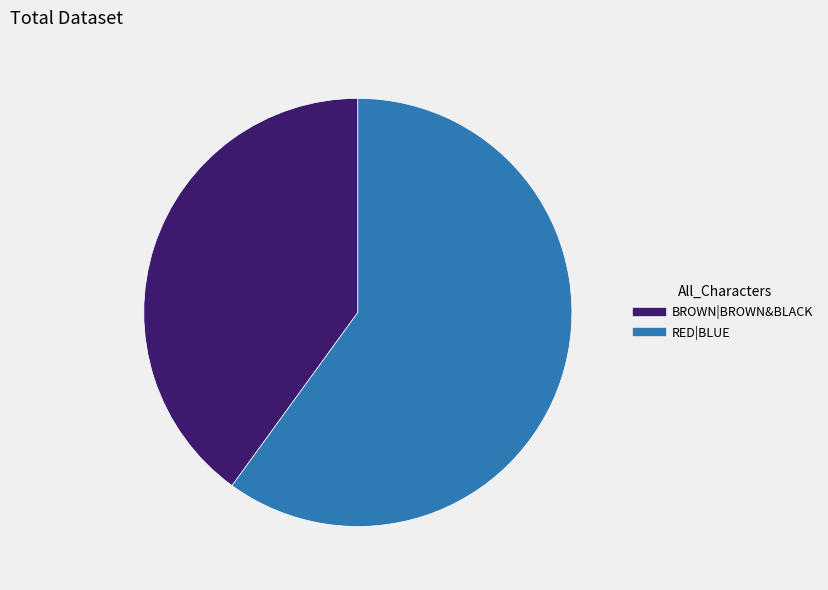

Approximately how many times larger is the value at RED|BLUE compared to BROWN|BROWN&BLACK?

1.5